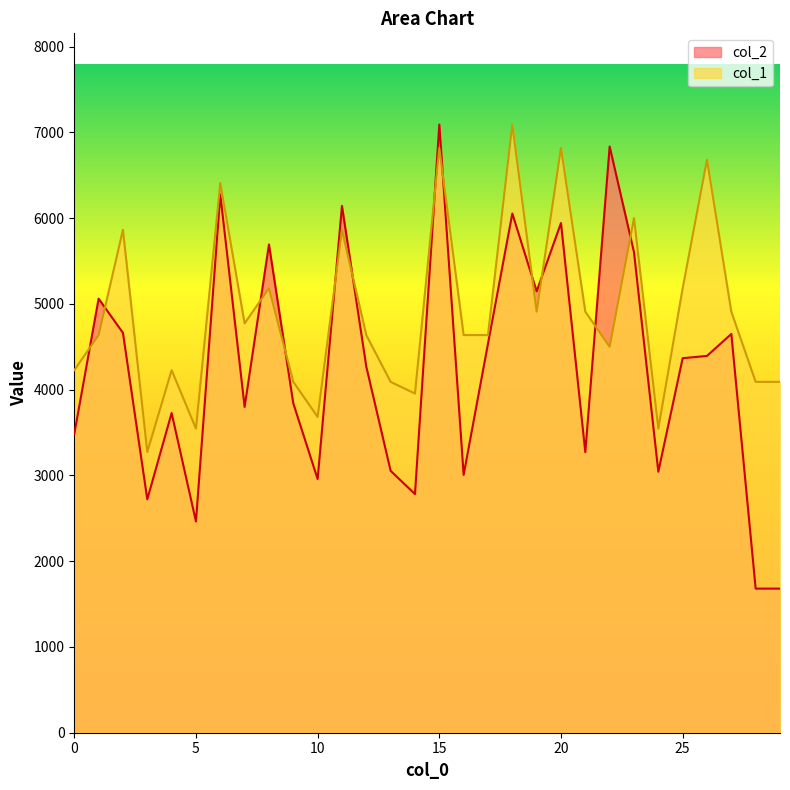

What is the maximum value for col_1?

7090.0